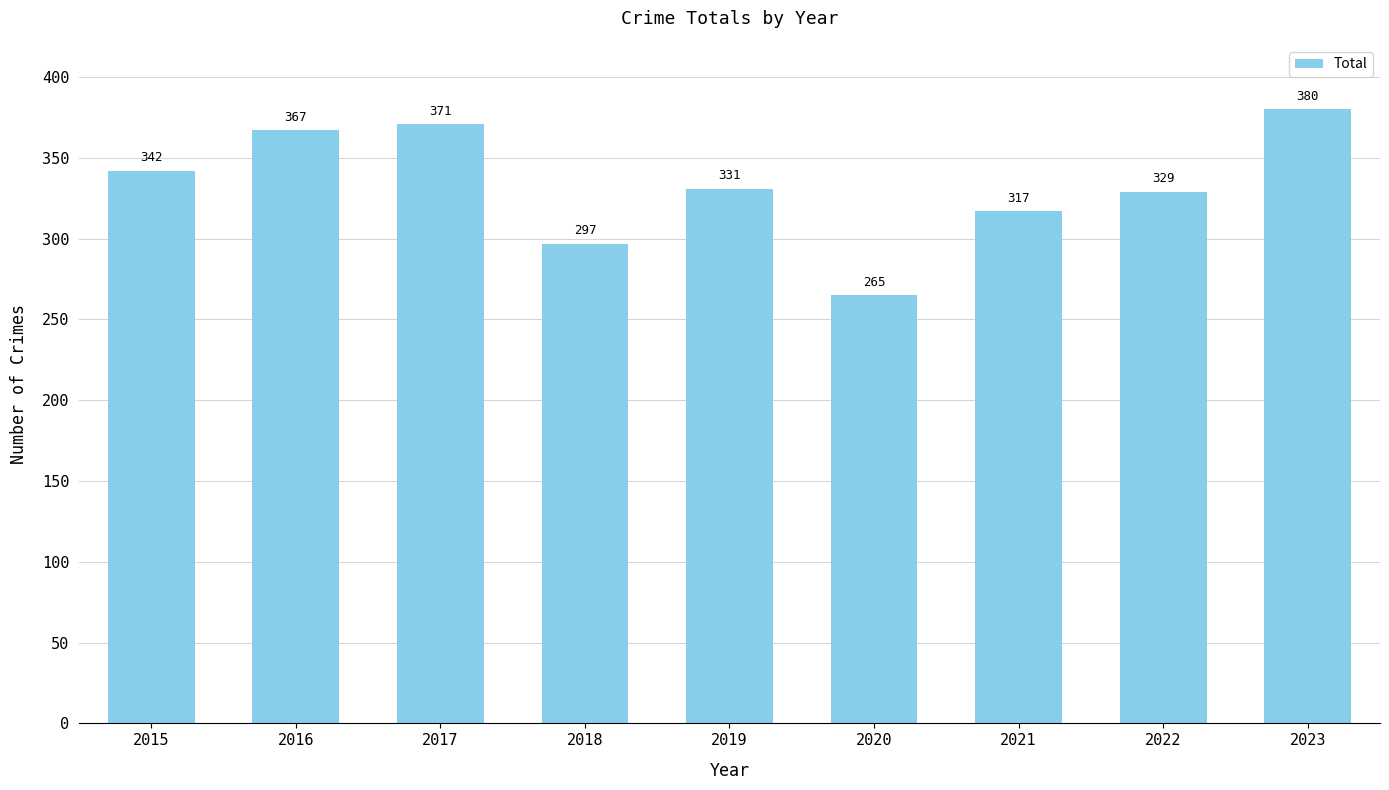

The value at 2022 is 449. True or false?

False